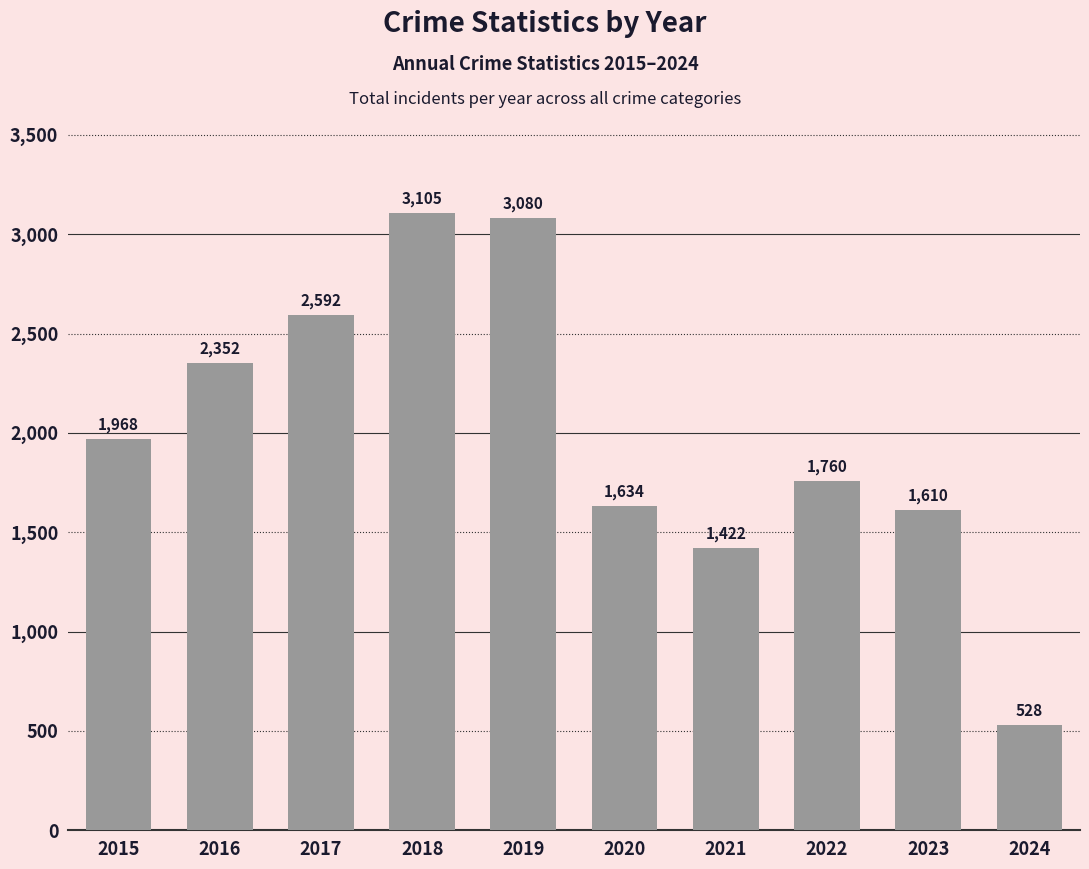

Rank the categories by value from lowest to highest.

2024, 2021, 2023, 2020, 2022, 2015, 2016, 2017, 2019, 2018